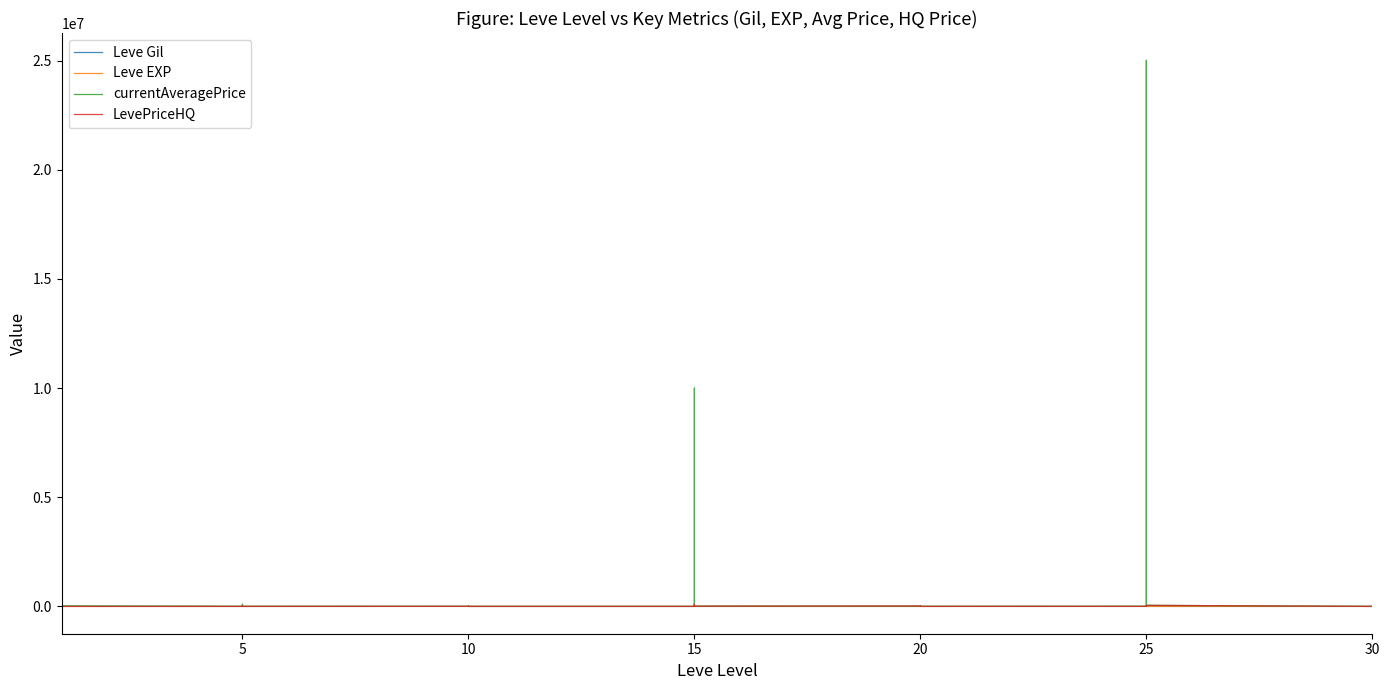

What is the label of the 40th point from the left?

30